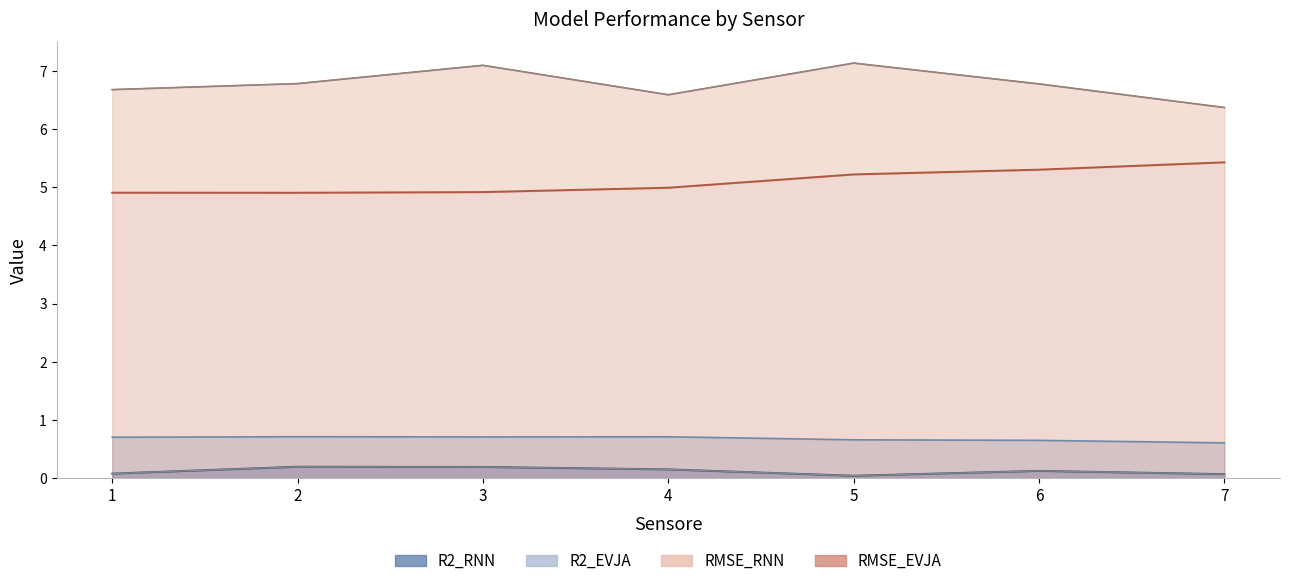

Is it true that R2_RNN equals 0.1 at 7?

True